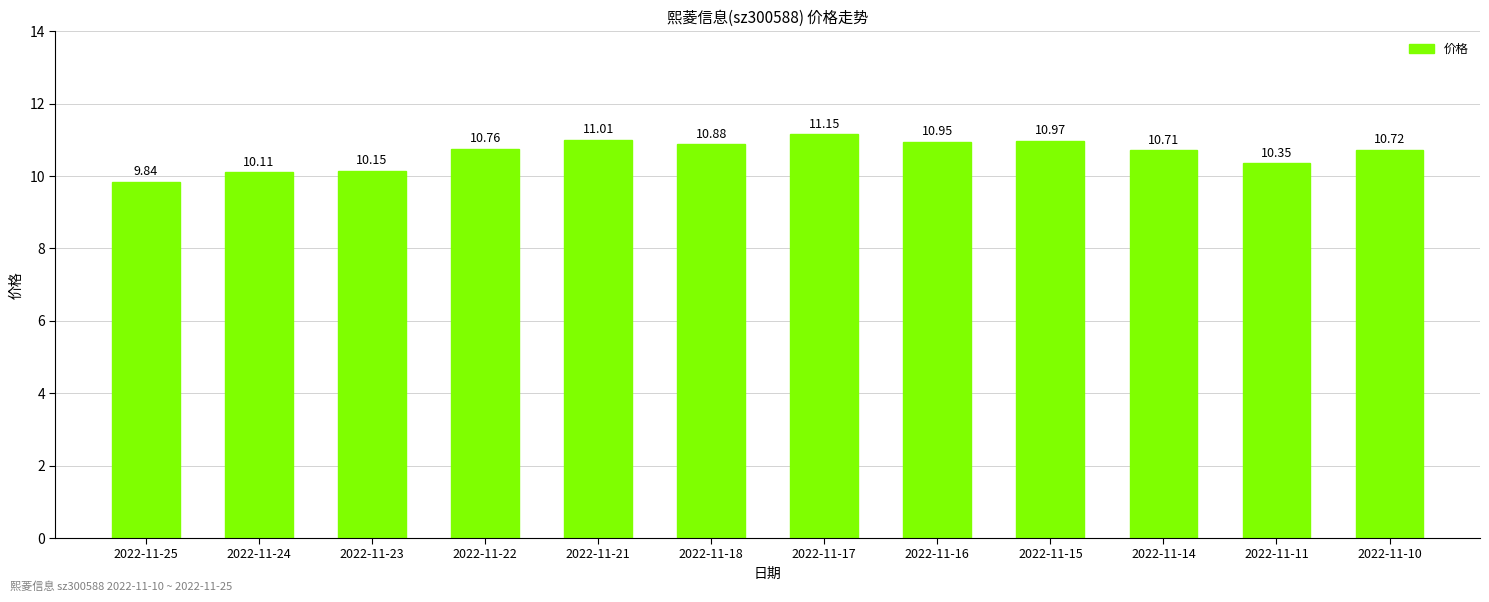

What is the ratio of the value at 2022-11-17 to the value at 2022-11-11?

1.1